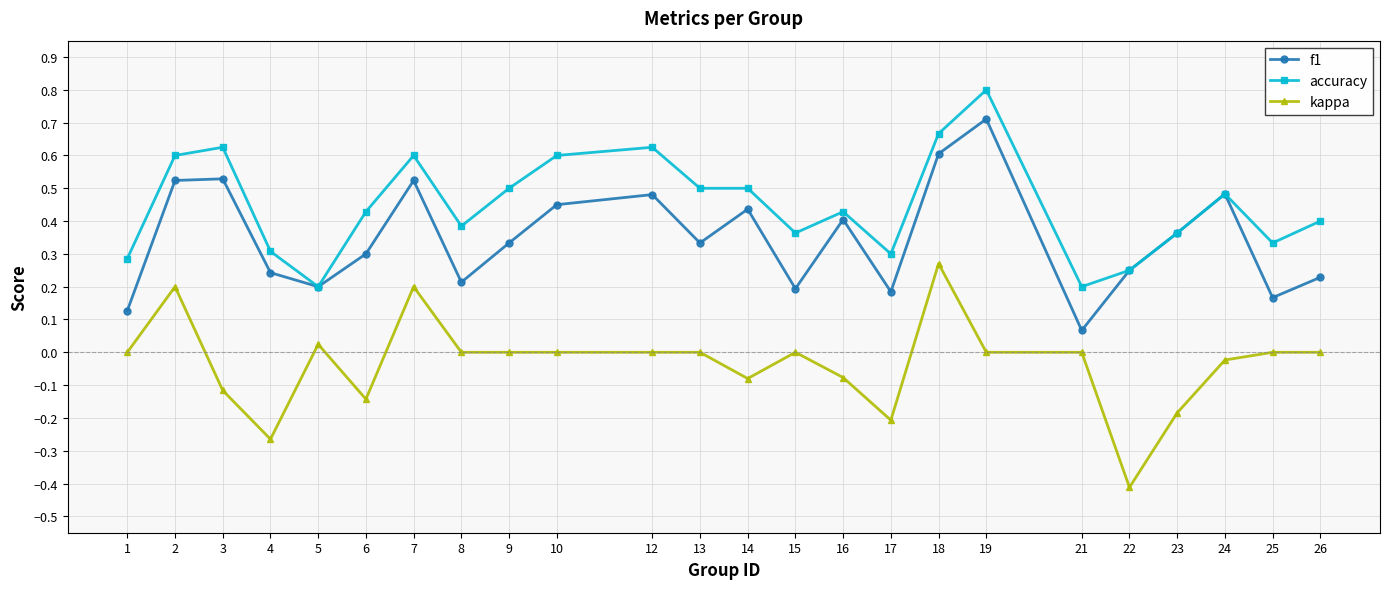

True or false: kappa and f1 cross at least once.

False